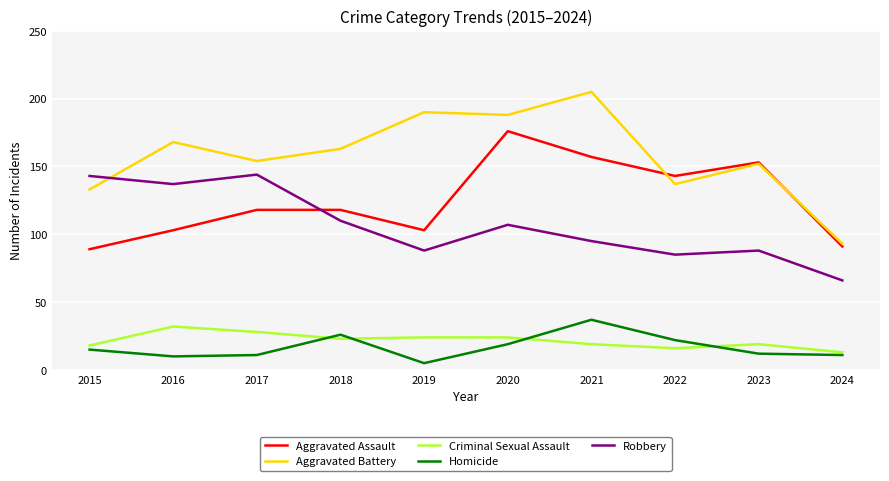

At how many categories does at least one series exceed 89?

10